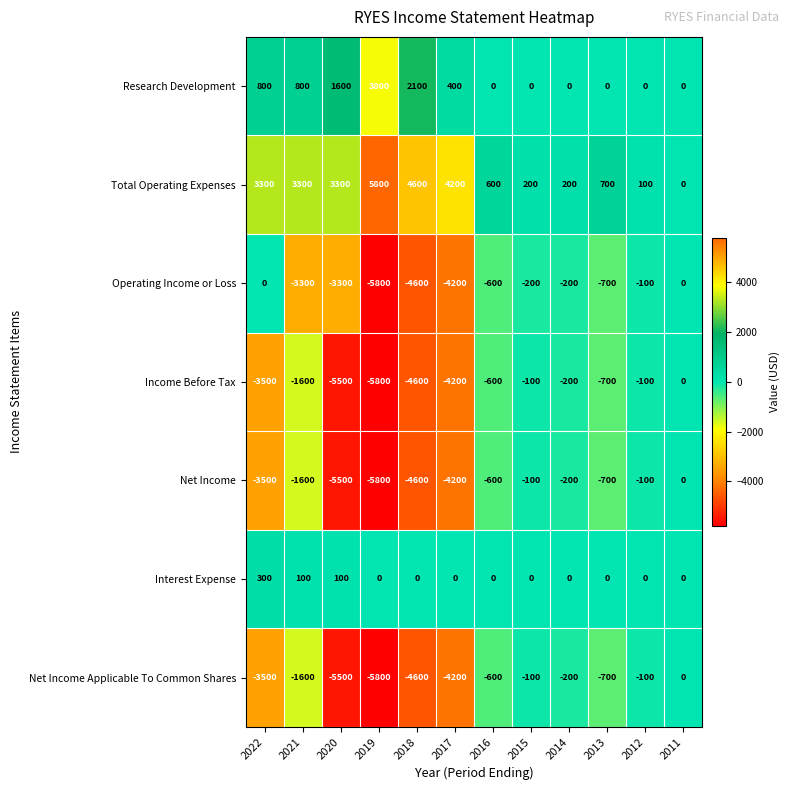

Where is Operating Income or Loss nearest to the value -2900?

2021